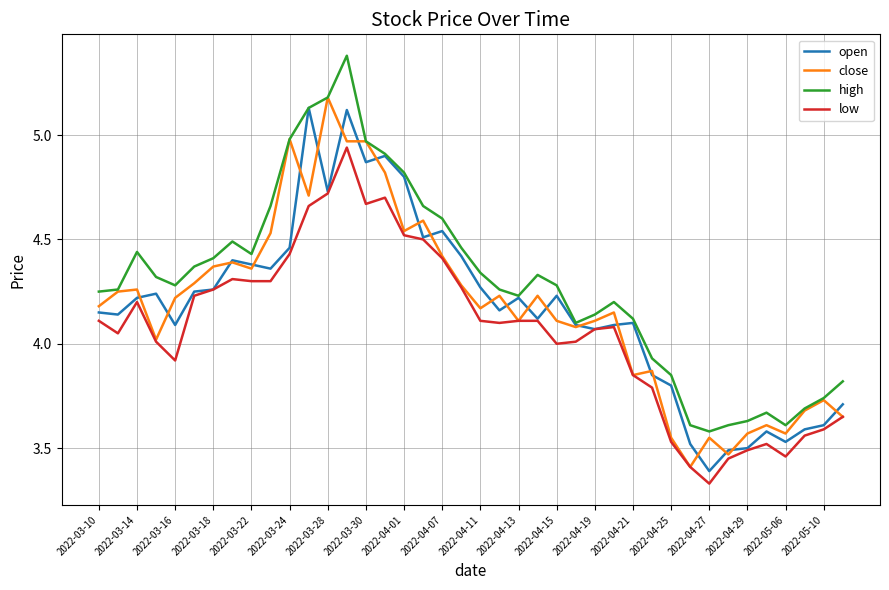

True or false: high and low cross at least once.

False